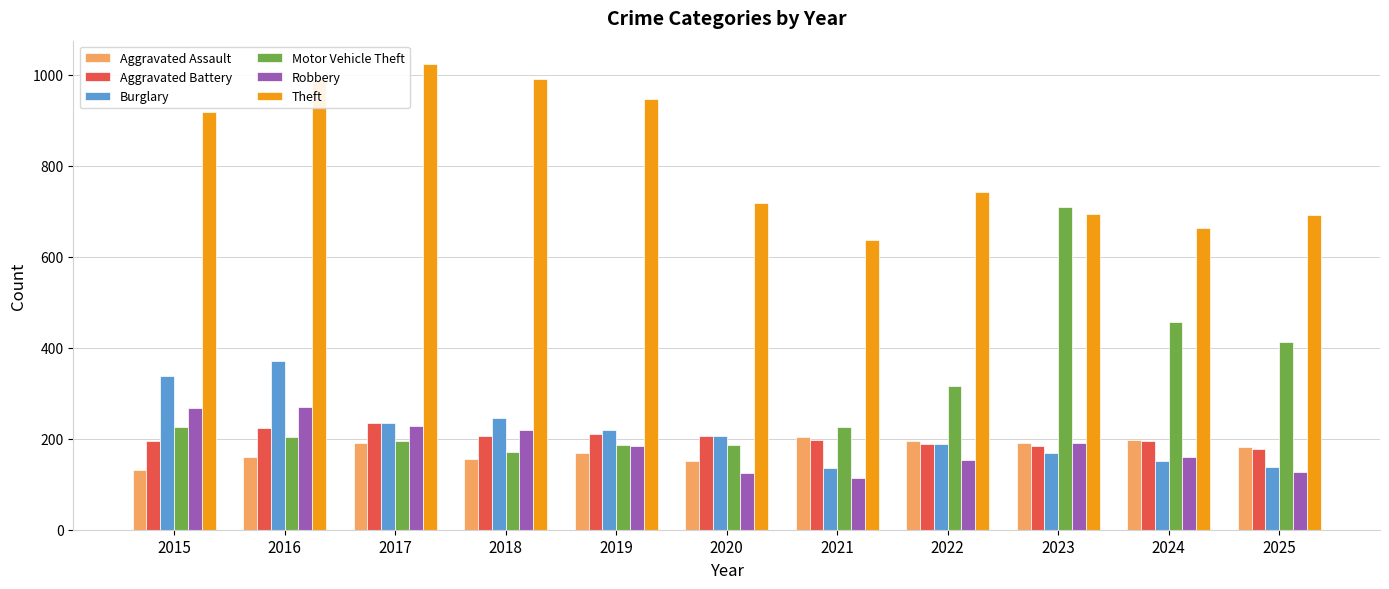

What is the spread (max minus min) of values at 2017?

833